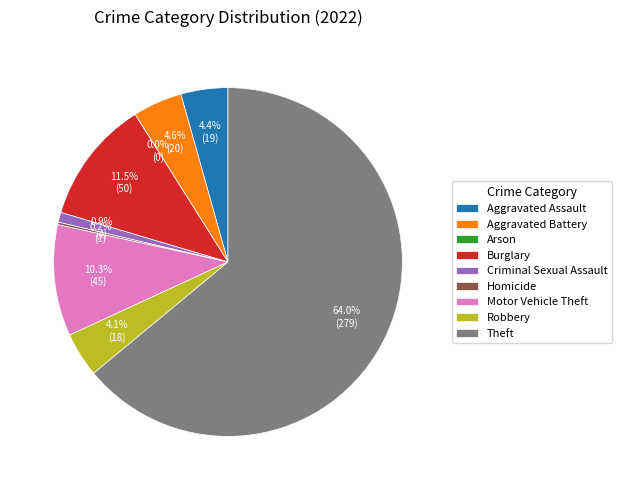

Which has a higher value, Aggravated Battery or Robbery?

Aggravated Battery